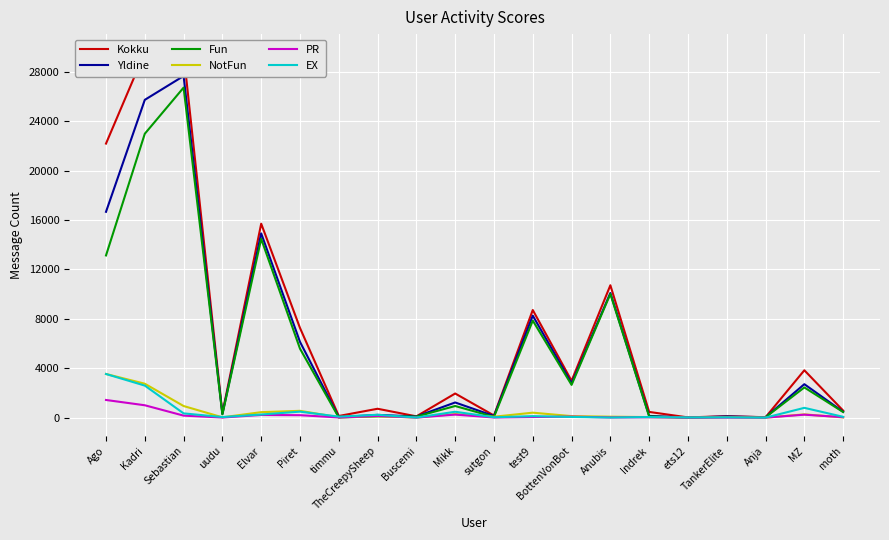

The value of PR at timmu is 21. True or false?

False